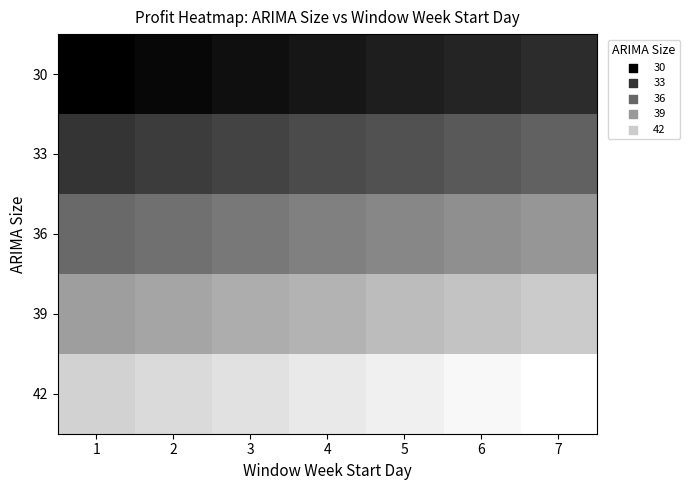

How many categories are shown in the chart?

7